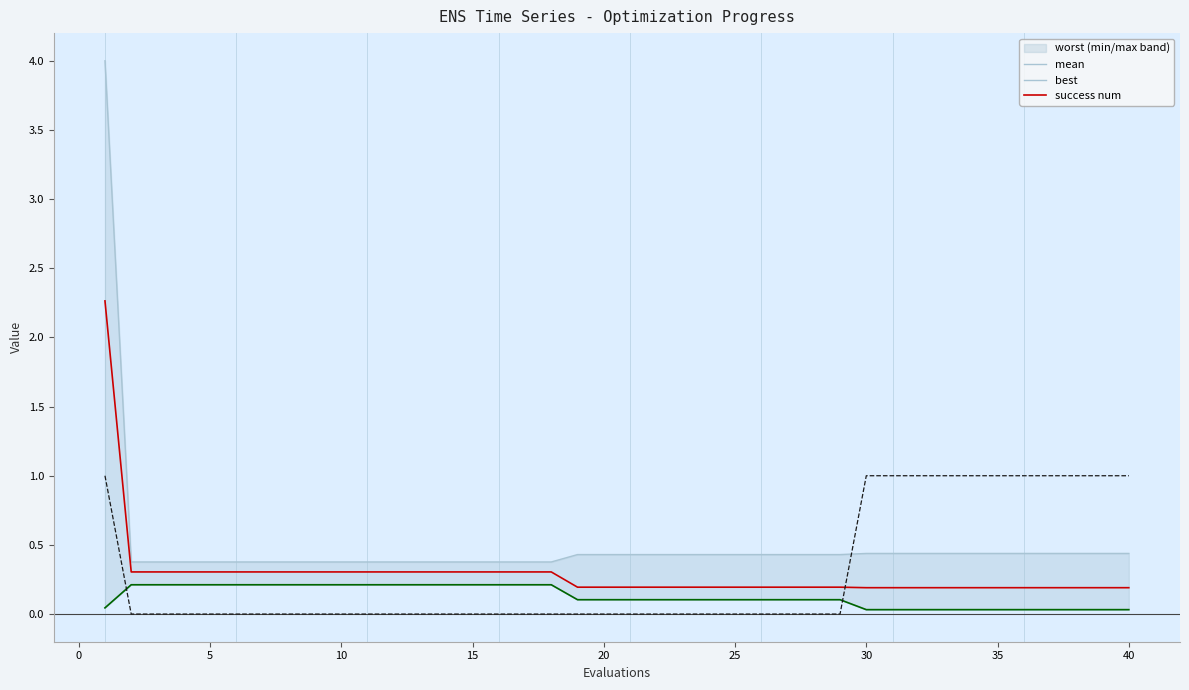

What is the total value across all series at 35?

1.2